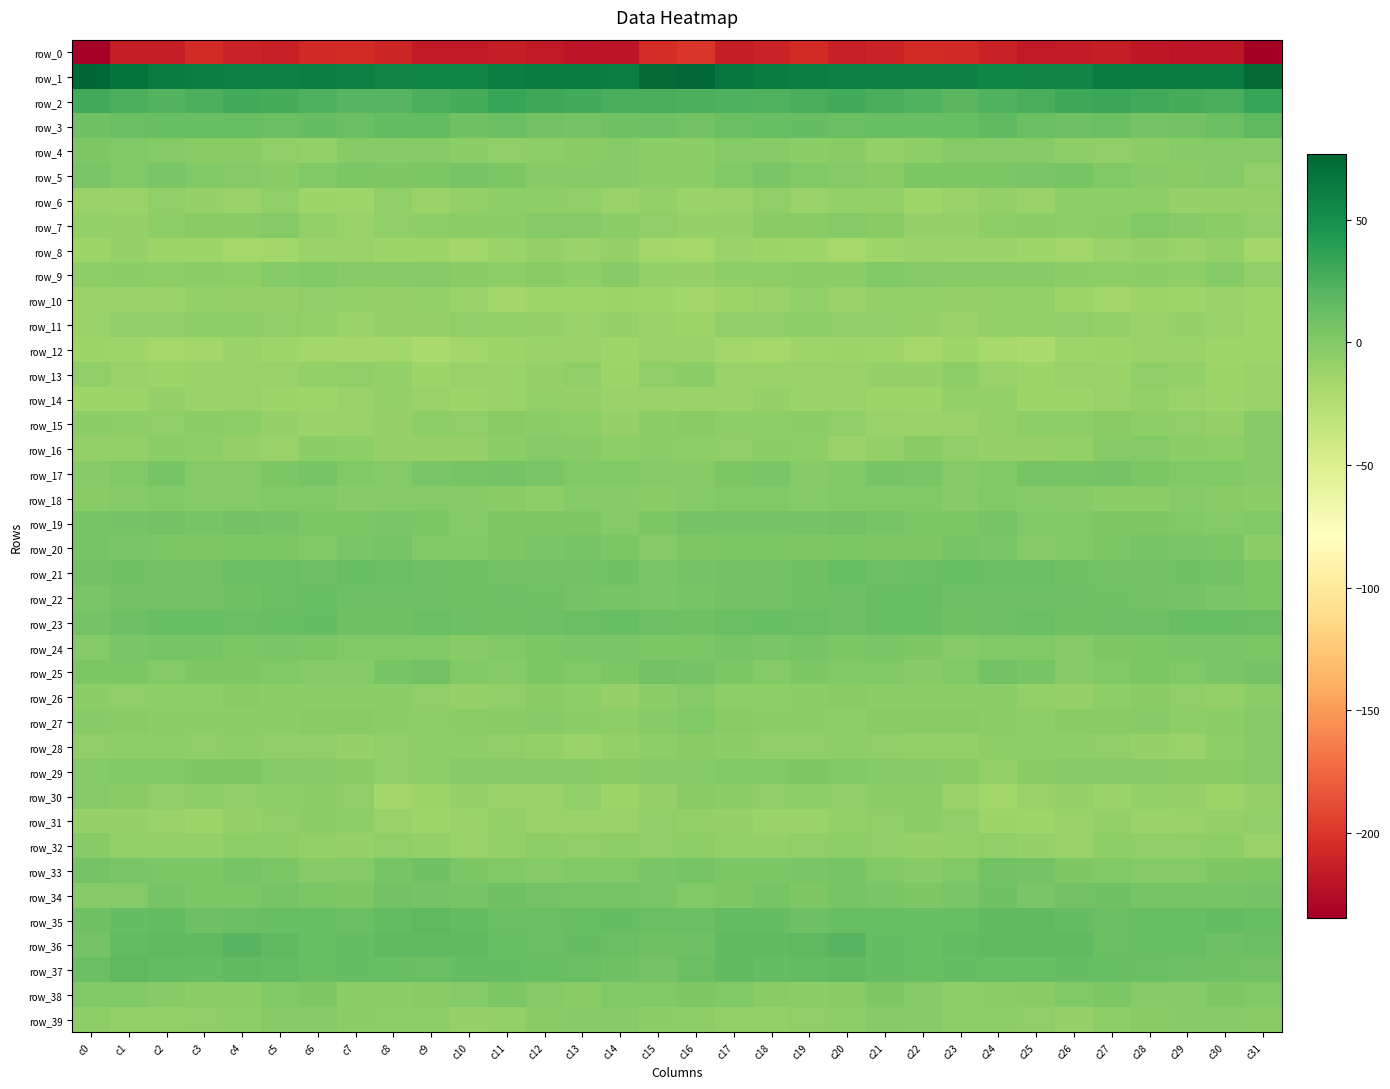

At which category is the sum across all series the highest?

c5